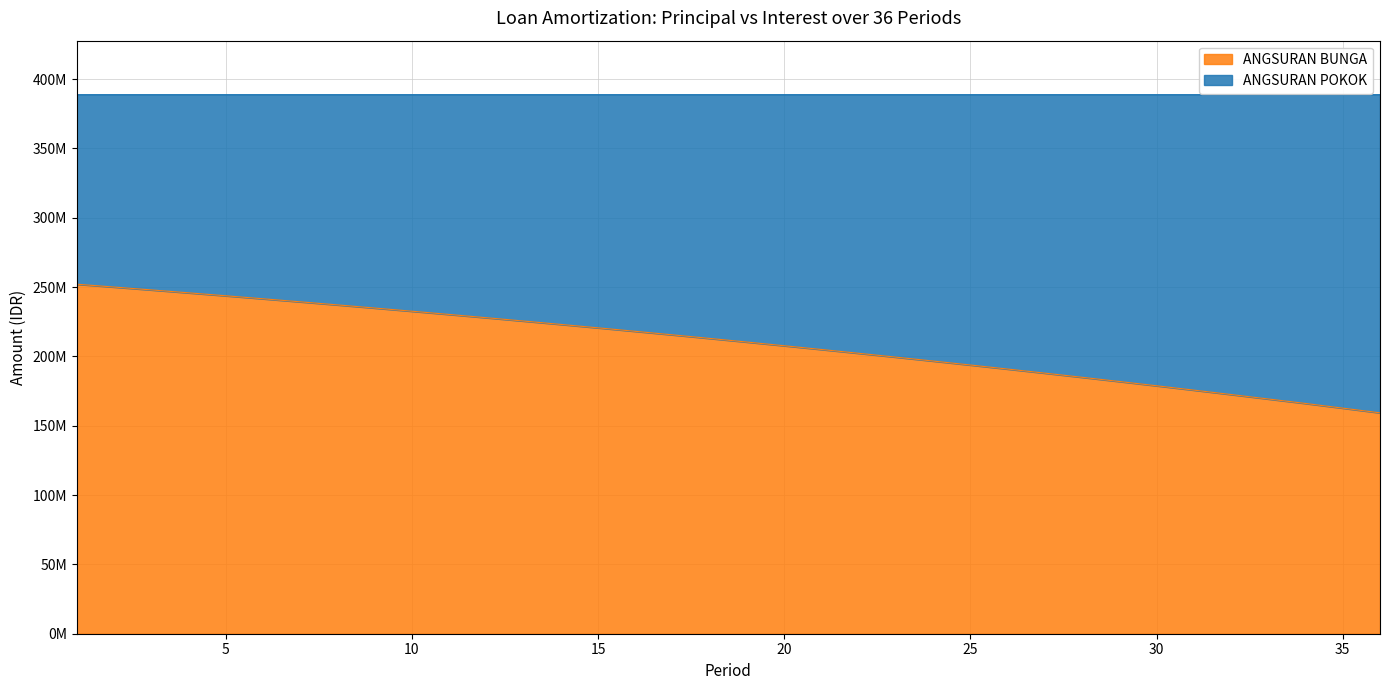

The value at 25 is 265738386.7. True or false?

False